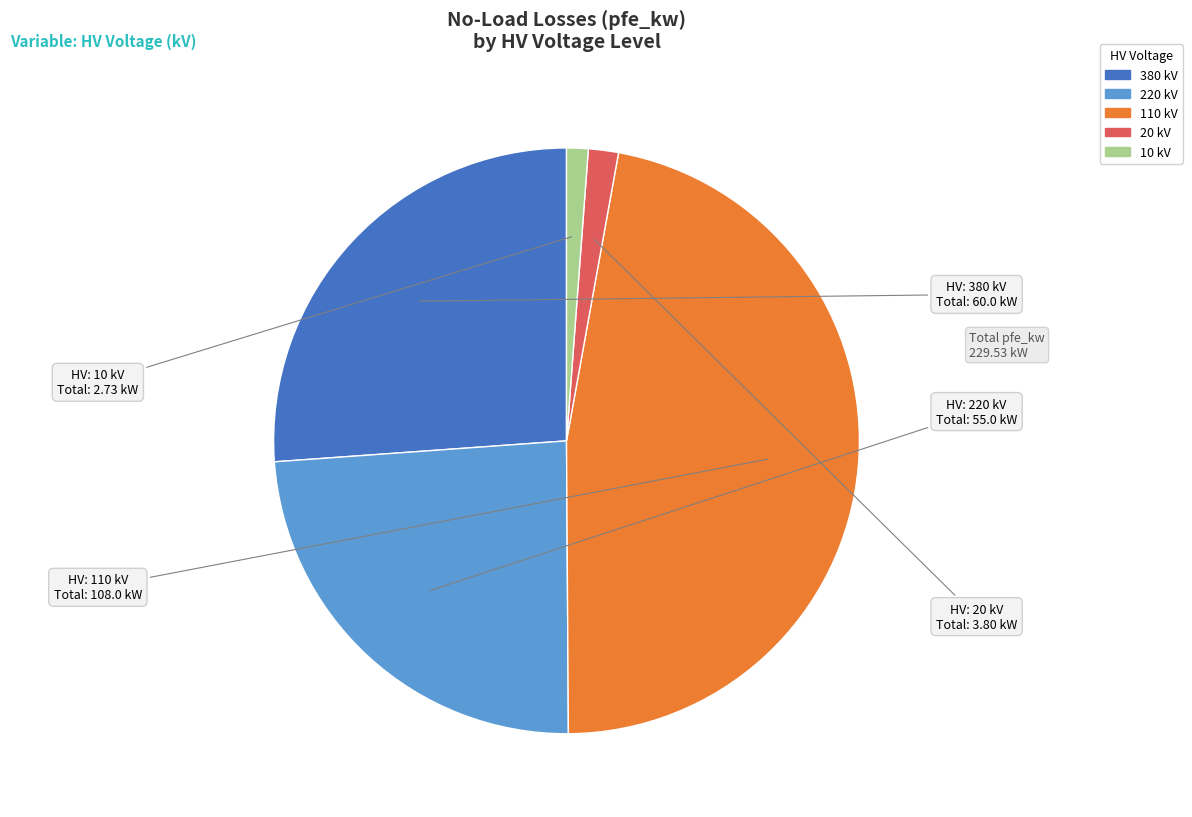

Does any single category account for the majority?

No